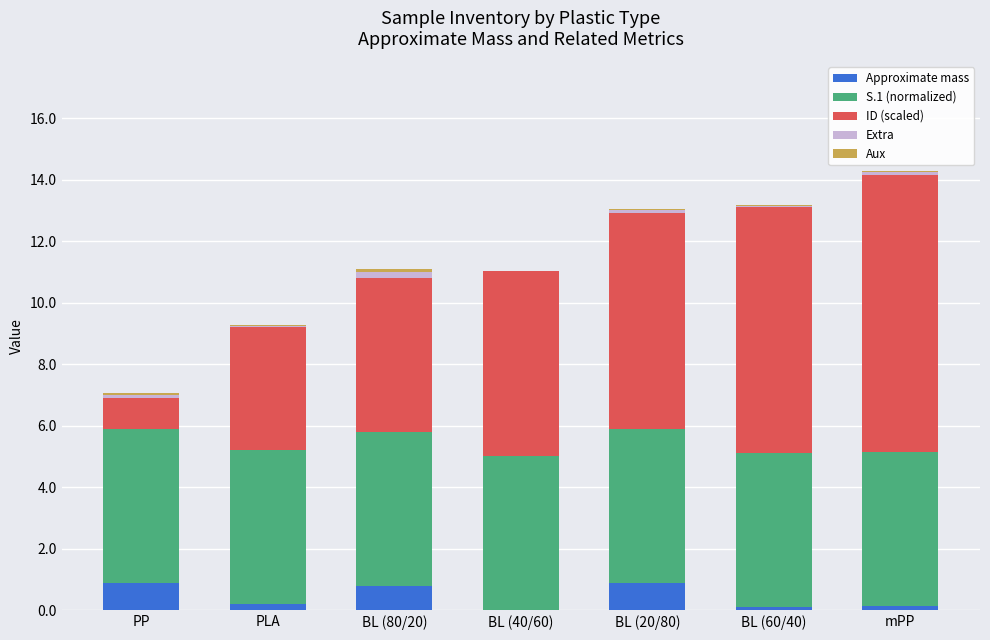

What is the maximum value for Approximate mass?

0.9